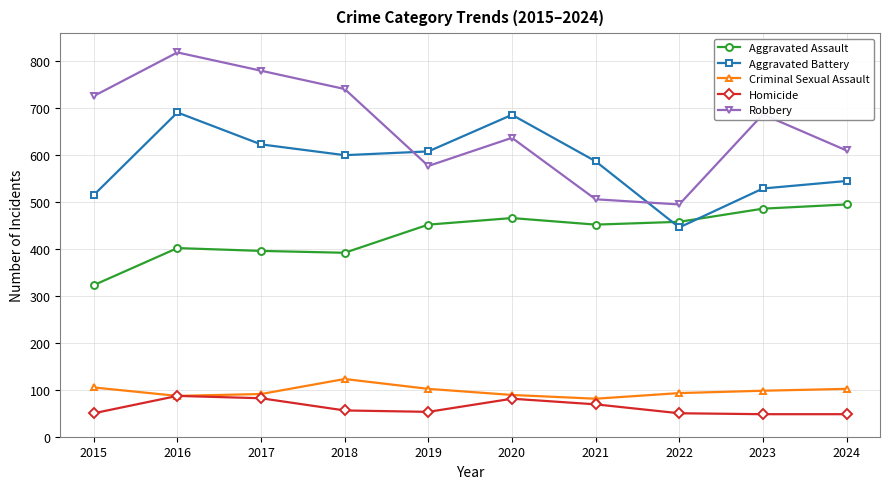

How many categories are shown in the chart?

10